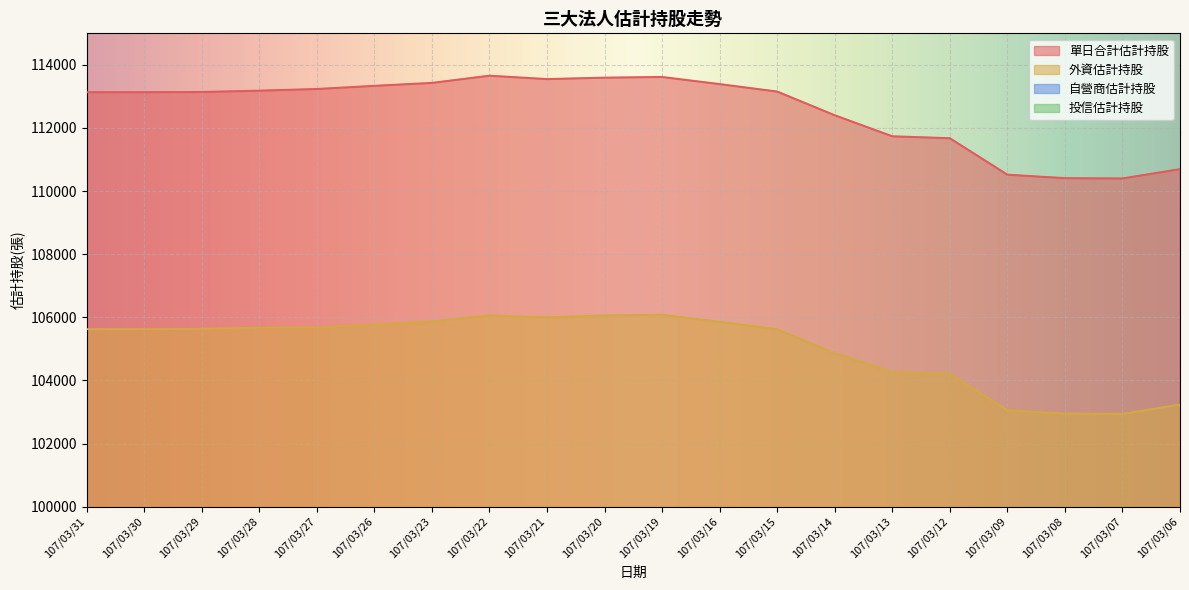

How many data points in 單日合計估計持股 are less than 113154?

10